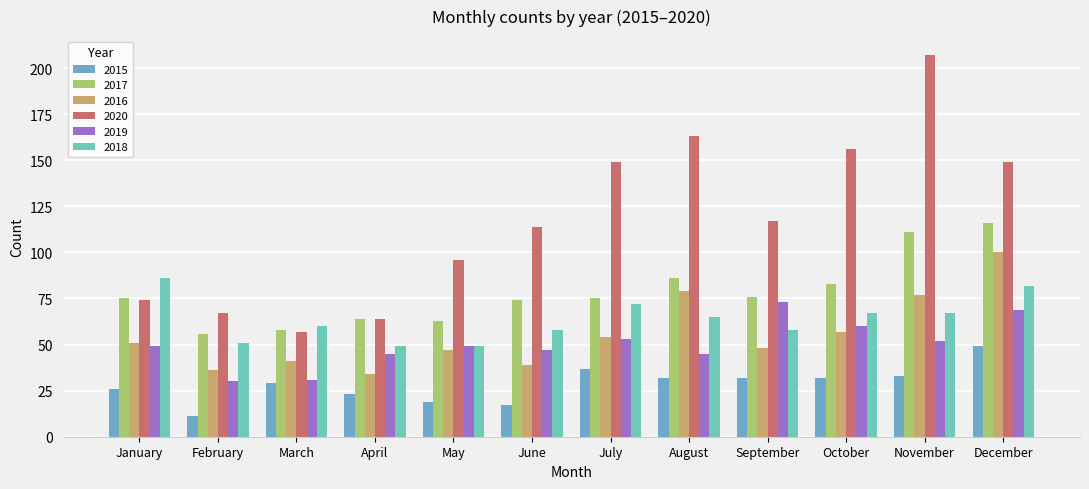

Which series changed the most between April and August?

2020